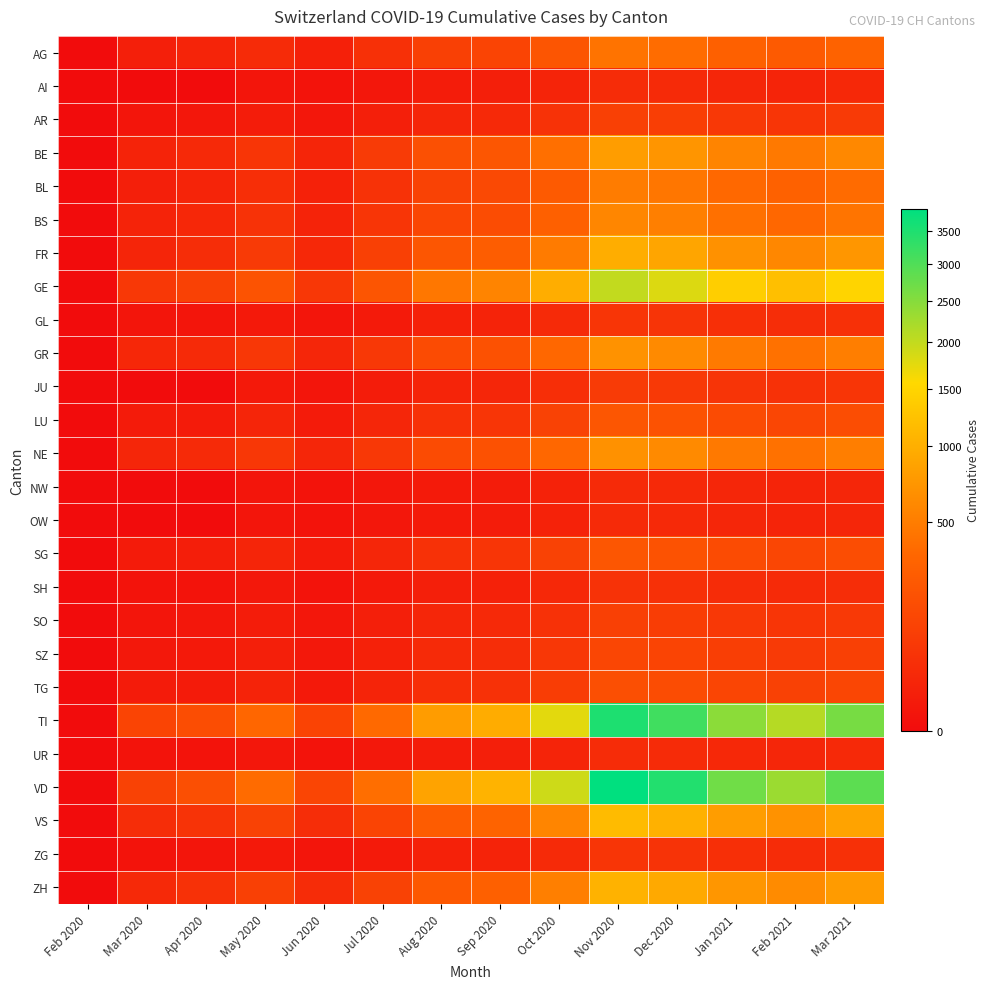

Reading left to right, extract all data points from this chart.

AG: Feb 2020=0	Mar 2020=11	Apr 2020=18	May 2020=31	Jun 2020=12	Jul 2020=45	Aug 2020=98	Sep 2020=120	Oct 2020=210	Nov 2020=430	Dec 2020=380	Jan 2021=290	Feb 2021=250	Mar 2021=310
AI: Feb 2020=0	Mar 2020=0	Apr 2020=0	May 2020=2	Jun 2020=1	Jul 2020=3	Aug 2020=8	Sep 2020=10	Oct 2020=18	Nov 2020=35	Dec 2020=30	Jan 2021=22	Feb 2021=18	Mar 2021=25
AR: Feb 2020=0	Mar 2020=2	Apr 2020=3	May 2020=8	Jun 2020=3	Jul 2020=10	Aug 2020=22	Sep 2020=28	Oct 2020=50	Nov 2020=100	Dec 2020=90	Jan 2021=70	Feb 2021=60	Mar 2021=75
BE: Feb 2020=0	Mar 2020=16	Apr 2020=28	May 2020=60	Jun 2020=20	Jul 2020=80	Aug 2020=180	Sep 2020=220	Oct 2020=400	Nov 2020=800	Dec 2020=720	Jan 2021=560	Feb 2021=480	Mar 2021=600
BL: Feb 2020=0	Mar 2020=10	Apr 2020=19	May 2020=40	Jun 2020=14	Jul 2020=50	Aug 2020=110	Sep 2020=140	Oct 2020=250	Nov 2020=500	Dec 2020=450	Jan 2021=350	Feb 2021=300	Mar 2021=375
BS: Feb 2020=0	Mar 2020=16	Apr 2020=24	May 2020=50	Jun 2020=17	Jul 2020=60	Aug 2020=130	Sep 2020=160	Oct 2020=290	Nov 2020=580	Dec 2020=520	Jan 2021=405	Feb 2021=348	Mar 2021=435
FR: Feb 2020=0	Mar 2020=20	Apr 2020=37	May 2020=75	Jun 2020=25	Jul 2020=100	Aug 2020=220	Sep 2020=270	Oct 2020=490	Nov 2020=980	Dec 2020=882	Jan 2021=686	Feb 2021=590	Mar 2021=735
GE: Feb 2020=0	Mar 2020=68	Apr 2020=106	May 2020=200	Jun 2020=65	Jul 2020=210	Aug 2020=460	Sep 2020=560	Oct 2020=980	Nov 2020=2000	Dec 2020=1800	Jan 2021=1400	Feb 2021=1200	Mar 2021=1500
GL: Feb 2020=0	Mar 2020=2	Apr 2020=2	May 2020=5	Jun 2020=2	Jul 2020=6	Aug 2020=13	Sep 2020=16	Oct 2020=30	Nov 2020=60	Dec 2020=54	Jan 2021=42	Feb 2021=36	Mar 2021=45
GR: Feb 2020=0	Mar 2020=23	Apr 2020=30	May 2020=65	Jun 2020=22	Jul 2020=70	Aug 2020=155	Sep 2020=190	Oct 2020=344	Nov 2020=690	Dec 2020=620	Jan 2021=483	Feb 2021=415	Mar 2021=518
JU: Feb 2020=0	Mar 2020=0	Apr 2020=0	May 2020=5	Jun 2020=2	Jul 2020=8	Aug 2020=18	Sep 2020=22	Oct 2020=40	Nov 2020=80	Dec 2020=72	Jan 2021=56	Feb 2021=48	Mar 2021=60
LU: Feb 2020=0	Mar 2020=7	Apr 2020=7	May 2020=20	Jun 2020=7	Jul 2020=22	Aug 2020=48	Sep 2020=60	Oct 2020=108	Nov 2020=216	Dec 2020=194	Jan 2021=151	Feb 2021=130	Mar 2021=162
NE: Feb 2020=0	Mar 2020=22	Apr 2020=30	May 2020=65	Jun 2020=22	Jul 2020=70	Aug 2020=154	Sep 2020=189	Oct 2020=342	Nov 2020=685	Dec 2020=616	Jan 2021=480	Feb 2021=413	Mar 2021=516
NW: Feb 2020=0	Mar 2020=0	Apr 2020=0	May 2020=2	Jun 2020=1	Jul 2020=3	Aug 2020=6	Sep 2020=8	Oct 2020=15	Nov 2020=30	Dec 2020=27	Jan 2021=21	Feb 2021=18	Mar 2021=22
OW: Feb 2020=0	Mar 2020=0	Apr 2020=0	May 2020=2	Jun 2020=1	Jul 2020=3	Aug 2020=6	Sep 2020=8	Oct 2020=15	Nov 2020=30	Dec 2020=27	Jan 2021=21	Feb 2021=18	Mar 2021=22
SG: Feb 2020=0	Mar 2020=7	Apr 2020=9	May 2020=20	Jun 2020=7	Jul 2020=22	Aug 2020=48	Sep 2020=60	Oct 2020=108	Nov 2020=216	Dec 2020=194	Jan 2021=151	Feb 2021=130	Mar 2021=162
SH: Feb 2020=0	Mar 2020=1	Apr 2020=1	May 2020=4	Jun 2020=1	Jul 2020=5	Aug 2020=11	Sep 2020=14	Oct 2020=25	Nov 2020=50	Dec 2020=45	Jan 2021=35	Feb 2021=30	Mar 2021=37
SO: Feb 2020=0	Mar 2020=2	Apr 2020=3	May 2020=8	Jun 2020=3	Jul 2020=10	Aug 2020=22	Sep 2020=27	Oct 2020=49	Nov 2020=98	Dec 2020=88	Jan 2021=68	Feb 2021=59	Mar 2021=73
SZ: Feb 2020=0	Mar 2020=4	Apr 2020=5	May 2020=11	Jun 2020=4	Jul 2020=13	Aug 2020=29	Sep 2020=36	Oct 2020=65	Nov 2020=130	Dec 2020=117	Jan 2021=91	Feb 2021=78	Mar 2021=98
TG: Feb 2020=0	Mar 2020=7	Apr 2020=7	May 2020=16	Jun 2020=5	Jul 2020=18	Aug 2020=39	Sep 2020=48	Oct 2020=87	Nov 2020=174	Dec 2020=157	Jan 2021=122	Feb 2021=105	Mar 2021=131
TI: Feb 2020=0	Mar 2020=120	Apr 2020=165	May 2020=340	Jun 2020=113	Jul 2020=360	Aug 2020=792	Sep 2020=968	Oct 2020=1750	Nov 2020=3500	Dec 2020=3150	Jan 2021=2450	Feb 2021=2106	Mar 2021=2625
UR: Feb 2020=0	Mar 2020=1	Apr 2020=1	May 2020=3	Jun 2020=1	Jul 2020=4	Aug 2020=8	Sep 2020=10	Oct 2020=18	Nov 2020=35	Dec 2020=32	Jan 2021=25	Feb 2021=21	Mar 2021=26
VD: Feb 2020=0	Mar 2020=110	Apr 2020=175	May 2020=370	Jun 2020=124	Jul 2020=395	Aug 2020=868	Sep 2020=1060	Oct 2020=1920	Nov 2020=3840	Dec 2020=3456	Jan 2021=2688	Feb 2021=2310	Mar 2021=2880
VS: Feb 2020=0	Mar 2020=37	Apr 2020=53	May 2020=110	Jun 2020=37	Jul 2020=118	Aug 2020=259	Sep 2020=317	Oct 2020=574	Nov 2020=1148	Dec 2020=1033	Jan 2021=804	Feb 2021=691	Mar 2021=863
ZG: Feb 2020=0	Mar 2020=1	Apr 2020=2	May 2020=5	Jun 2020=2	Jul 2020=6	Aug 2020=13	Sep 2020=16	Oct 2020=29	Nov 2020=58	Dec 2020=52	Jan 2021=41	Feb 2021=35	Mar 2021=44
ZH: Feb 2020=0	Mar 2020=27	Apr 2020=48	May 2020=100	Jun 2020=33	Jul 2020=107	Aug 2020=235	Sep 2020=288	Oct 2020=522	Nov 2020=1044	Dec 2020=940	Jan 2021=731	Feb 2021=628	Mar 2021=785